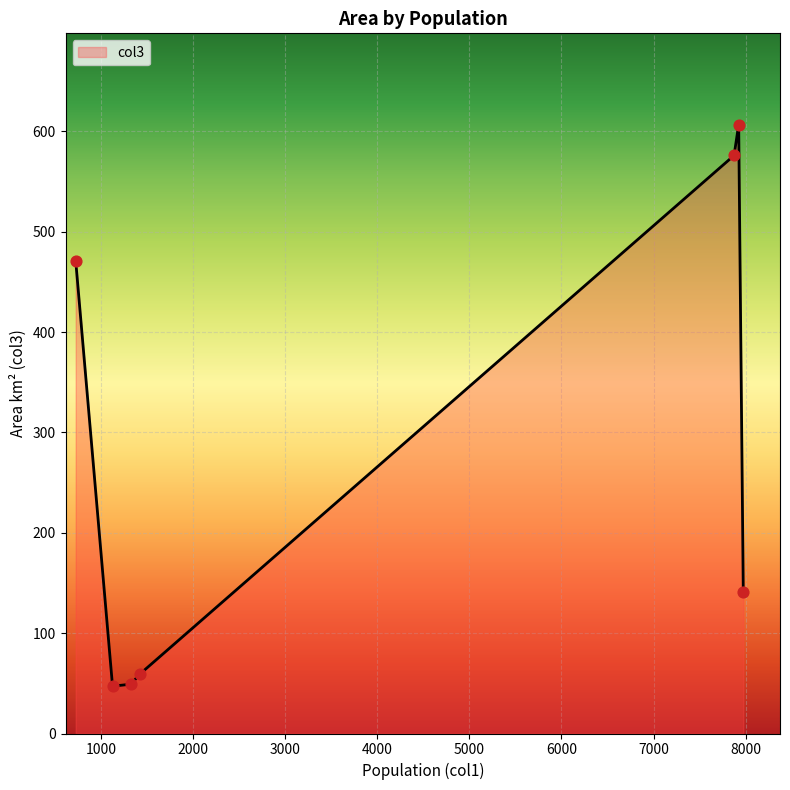

What is the average value?

278.5